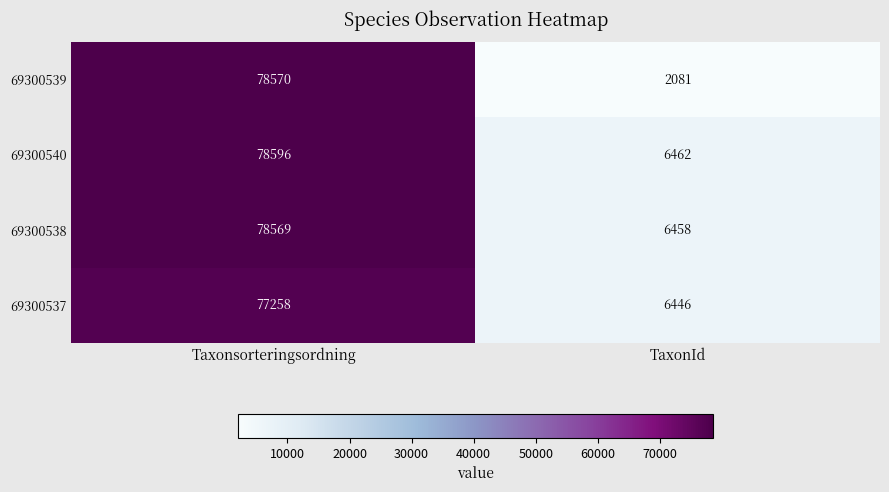

What is the sum of all 69300537 values?

83704